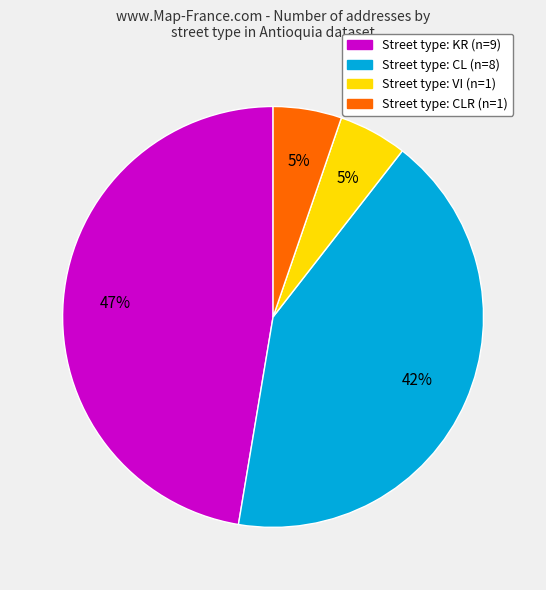

Does any single category account for the majority?

No